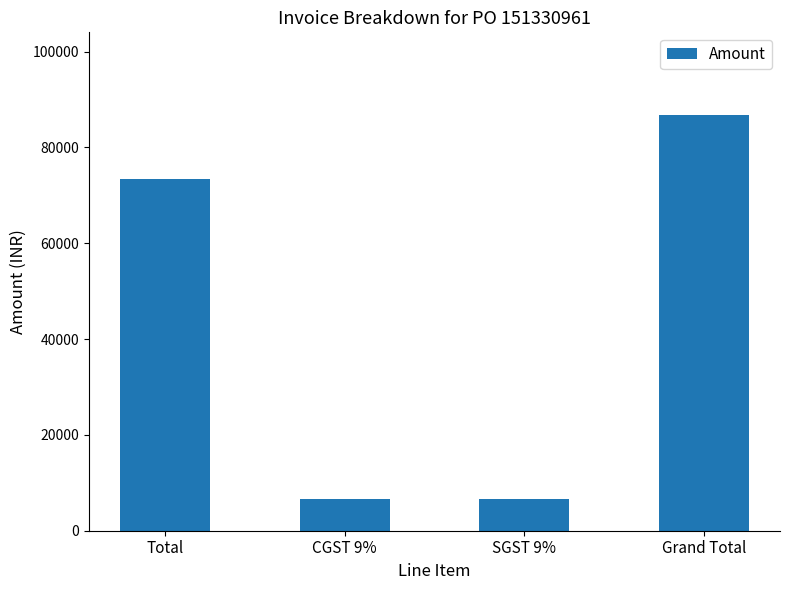

What is the average value?

43335.5